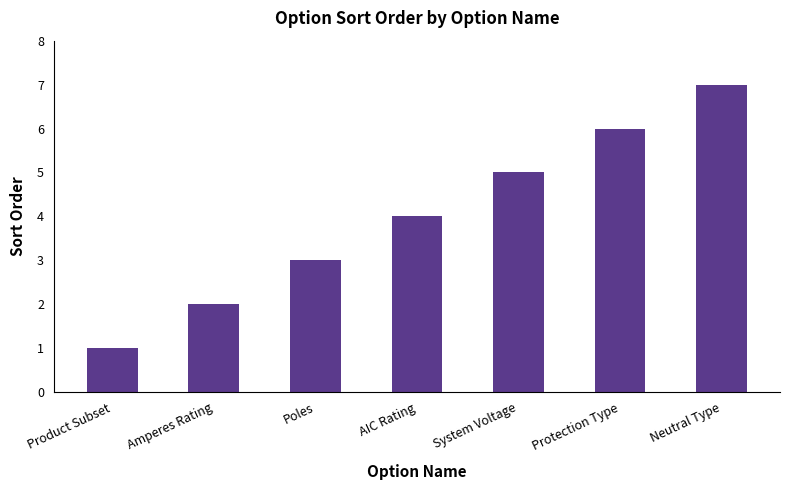

Rank the categories by value from highest to lowest.

Neutral Type, Protection Type, System Voltage, AIC Rating, Poles, Amperes Rating, Product Subset